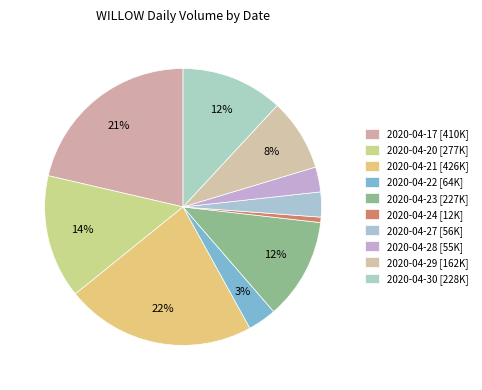

How many slices are in this pie chart?

10